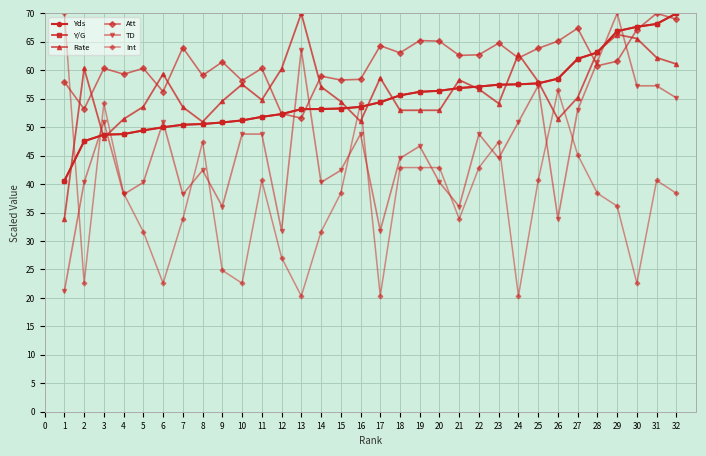

Which series has the widest spread of values?

Int